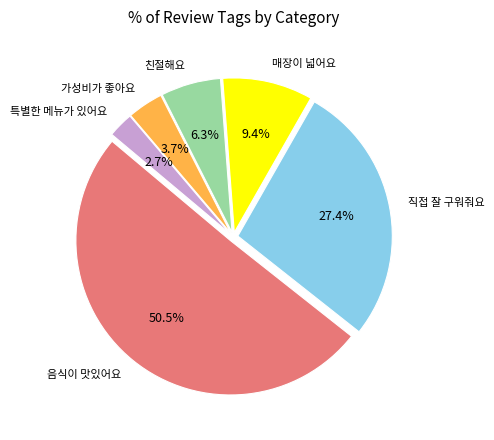

What is the smallest slice in the pie chart?

특별한 메뉴가 있어요